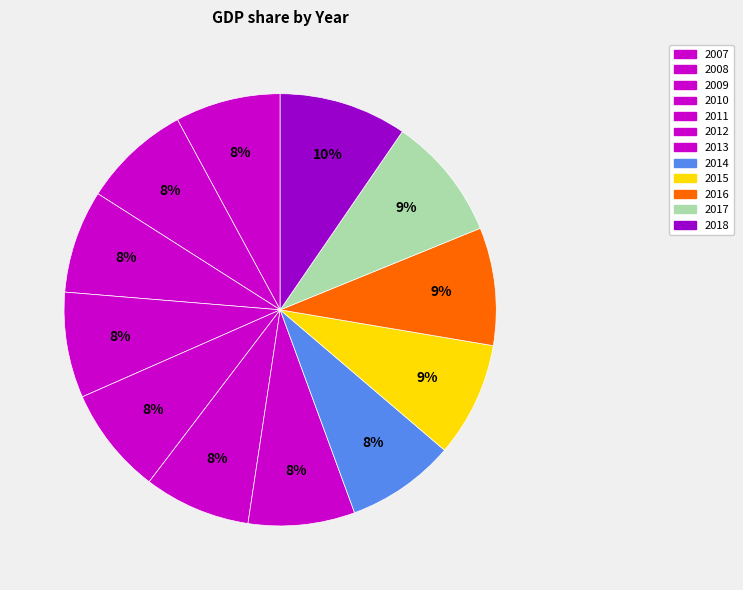

To the nearest percent, what percentage of the pie is 2015?

9%